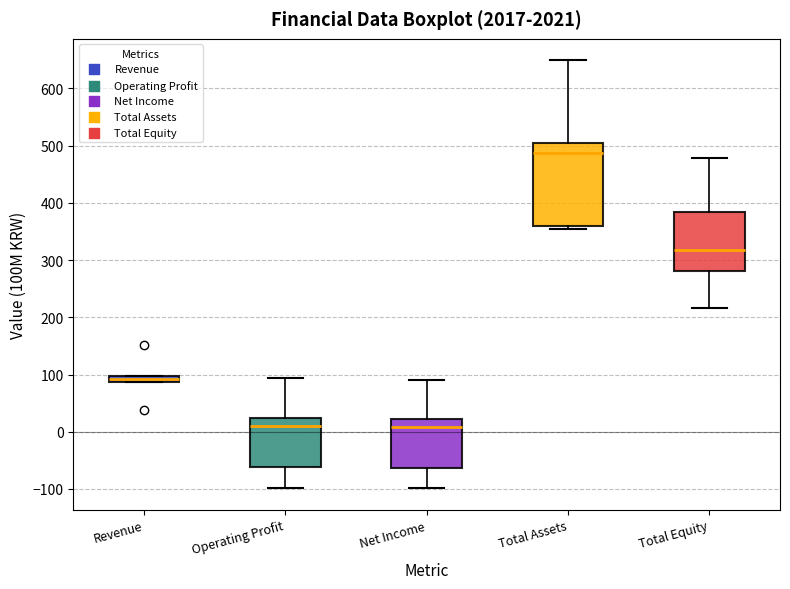

Where is the upper edge of the box for Total Equity on the y-axis? The values are not printed on the chart, so give them approximately, as read against the axis.

380